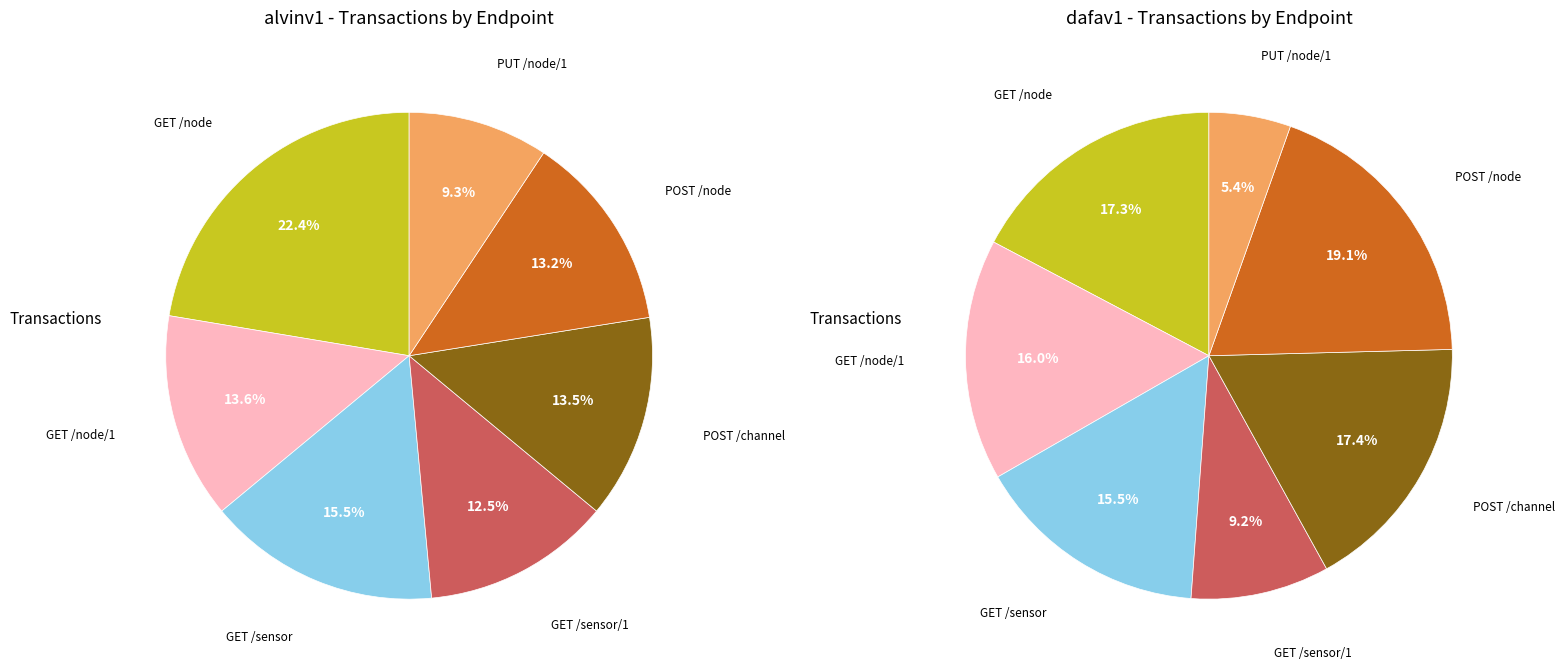

Is there a majority slice in this chart?

No